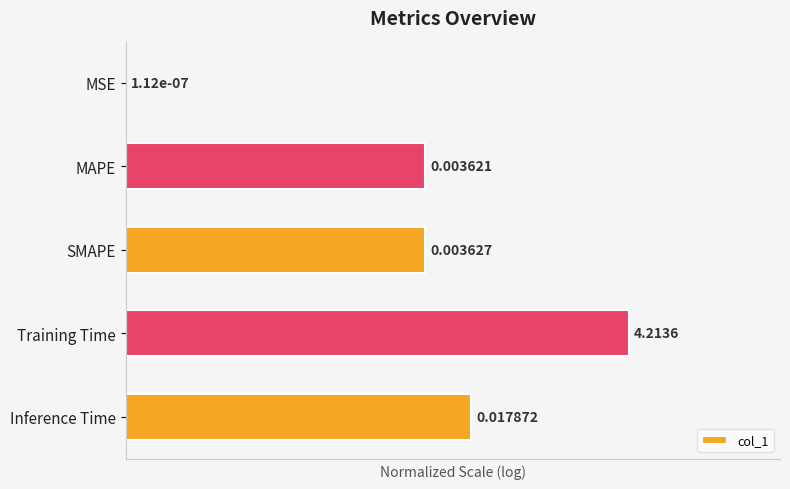

At which label is the value closest to 50?

MAPE